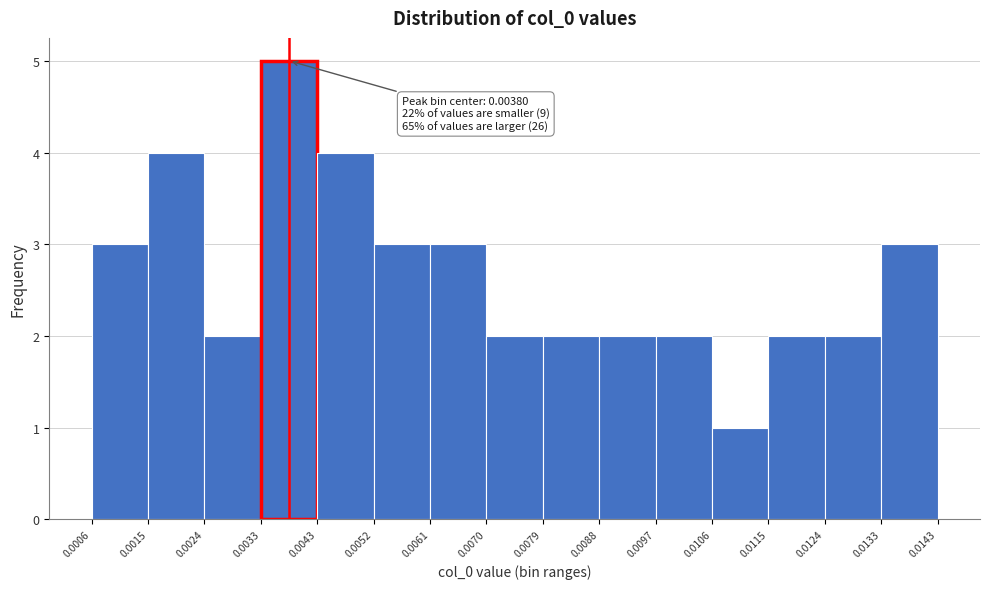

Over which range of the x-axis is the bar tallest?

0.0033 to 0.0043